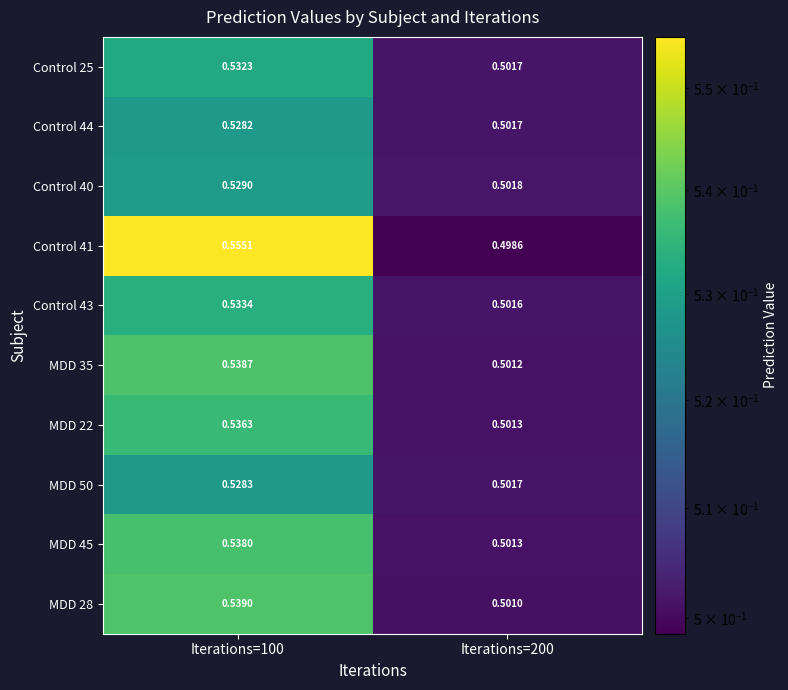

At how many categories does at least one series exceed 0?

2